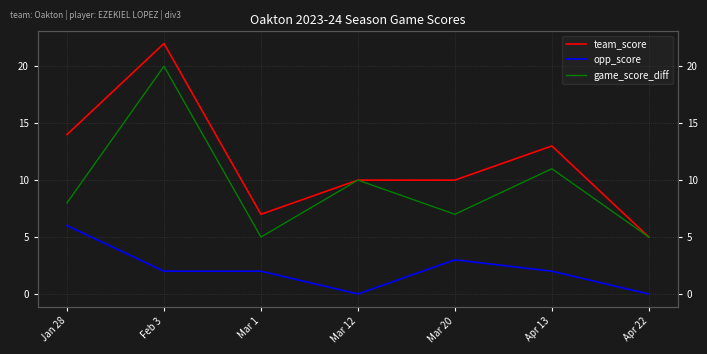

True or false: team_score and game_score_diff cross at least once.

False